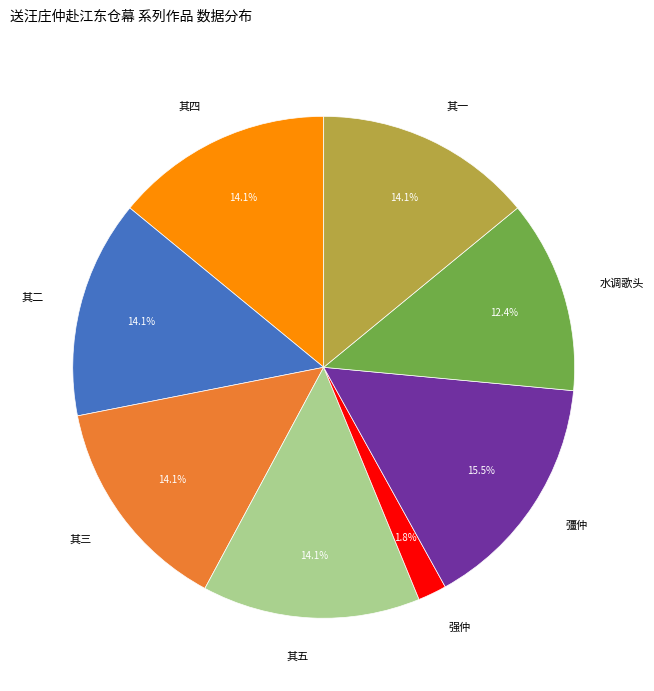

What is the smallest slice in the pie chart?

强仲